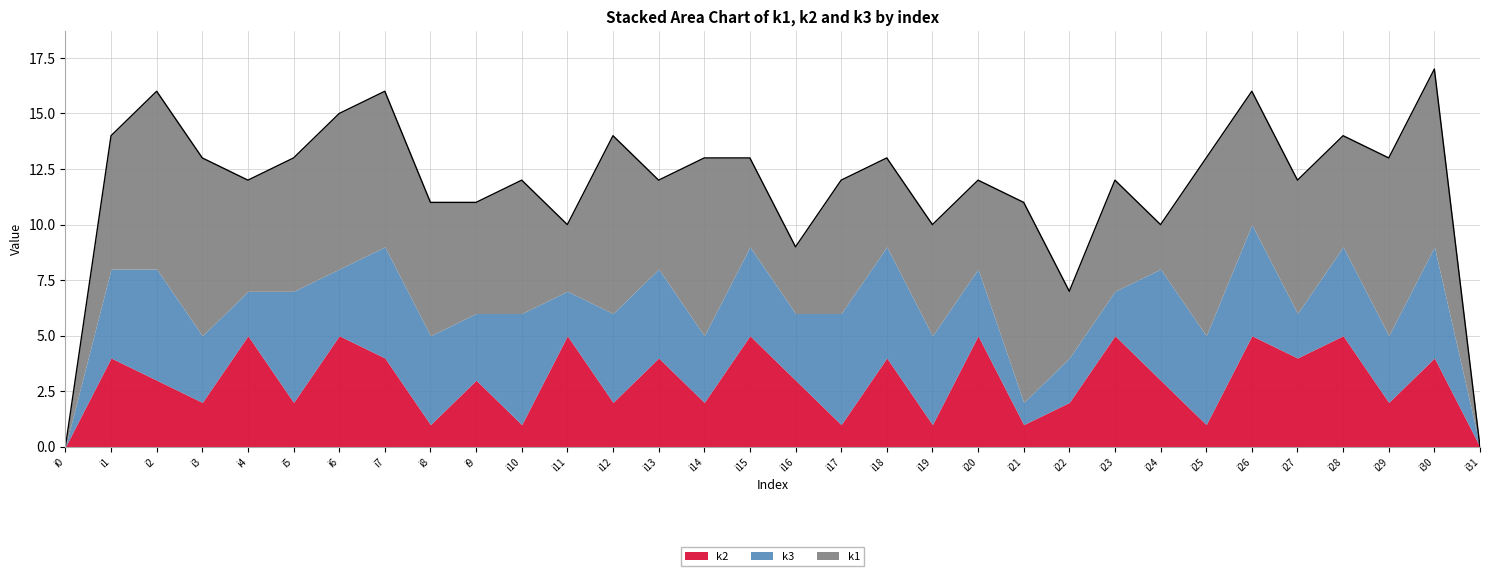

Reading right to left, what are all the values shown in this chart?

k1: 0	8	8	5	6	6	8	2	5	3	9	4	5	4	6	3	4	8	4	8	3	6	5	6	7	7	6	5	8	8	6	0
k2: 0	4	2	5	4	5	1	3	5	2	1	5	1	4	1	3	5	2	4	2	5	1	3	1	4	5	2	5	2	3	4	0
k3: 0	5	3	4	2	5	4	5	2	2	1	3	4	5	5	3	4	3	4	4	2	5	3	4	5	3	5	2	3	5	4	0